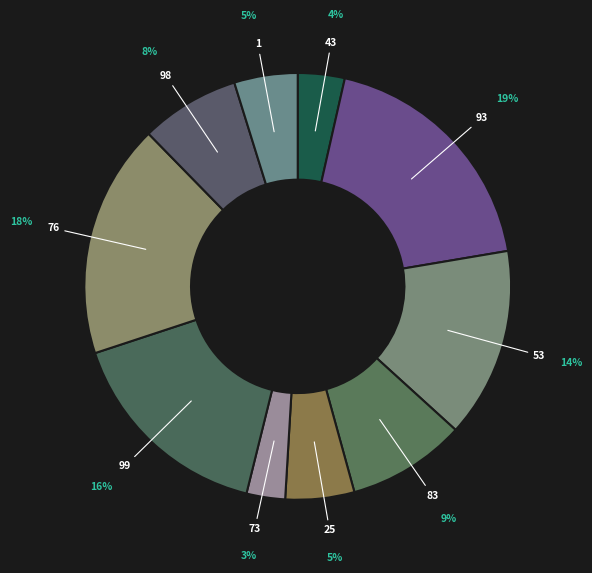

To the nearest percent, what is the difference between the largest and smallest slice percentages?

16%